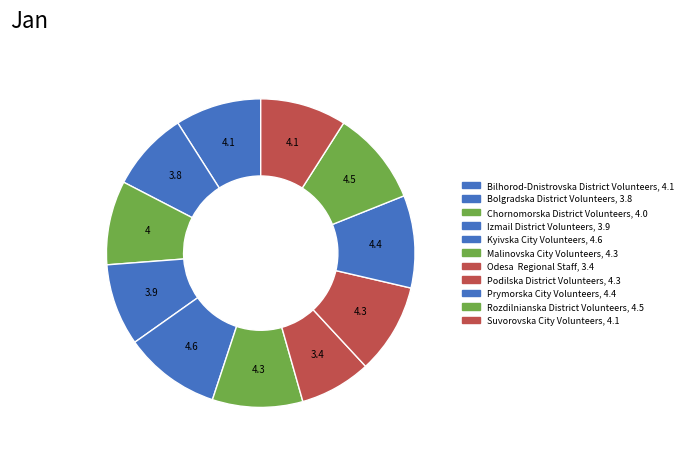

Is there a majority slice in this chart?

No